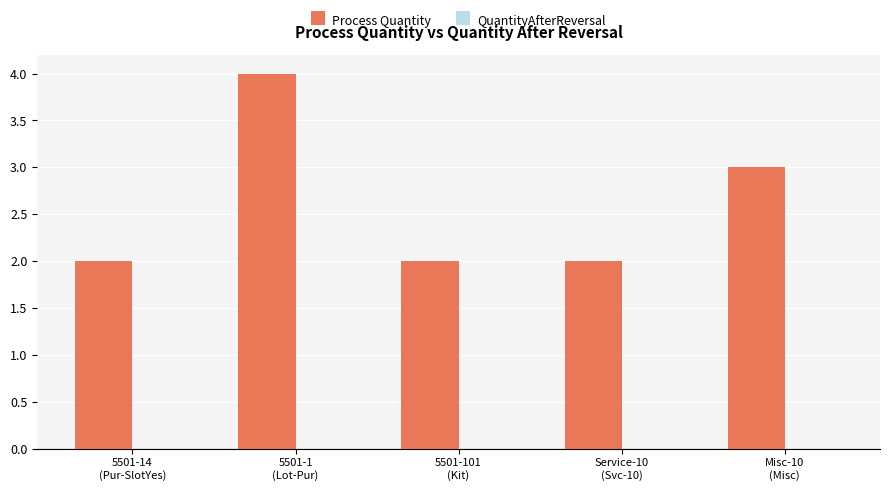

What is the greatest value displayed?

4